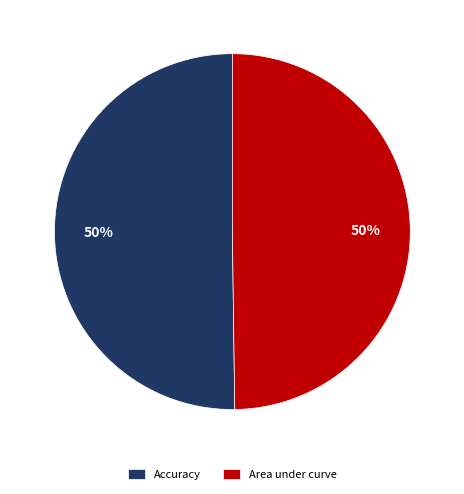

True or false: Accuracy accounts for 41% of the total.

False